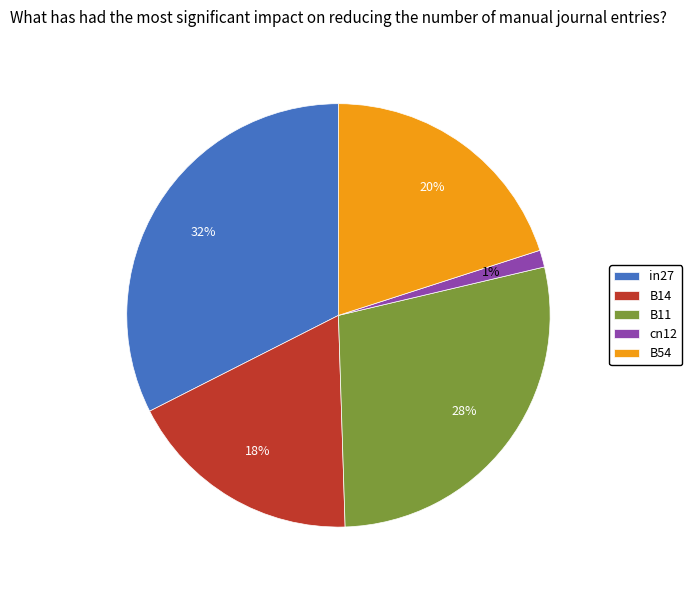

Do B11 and B14 together represent more than half of the pie?

No